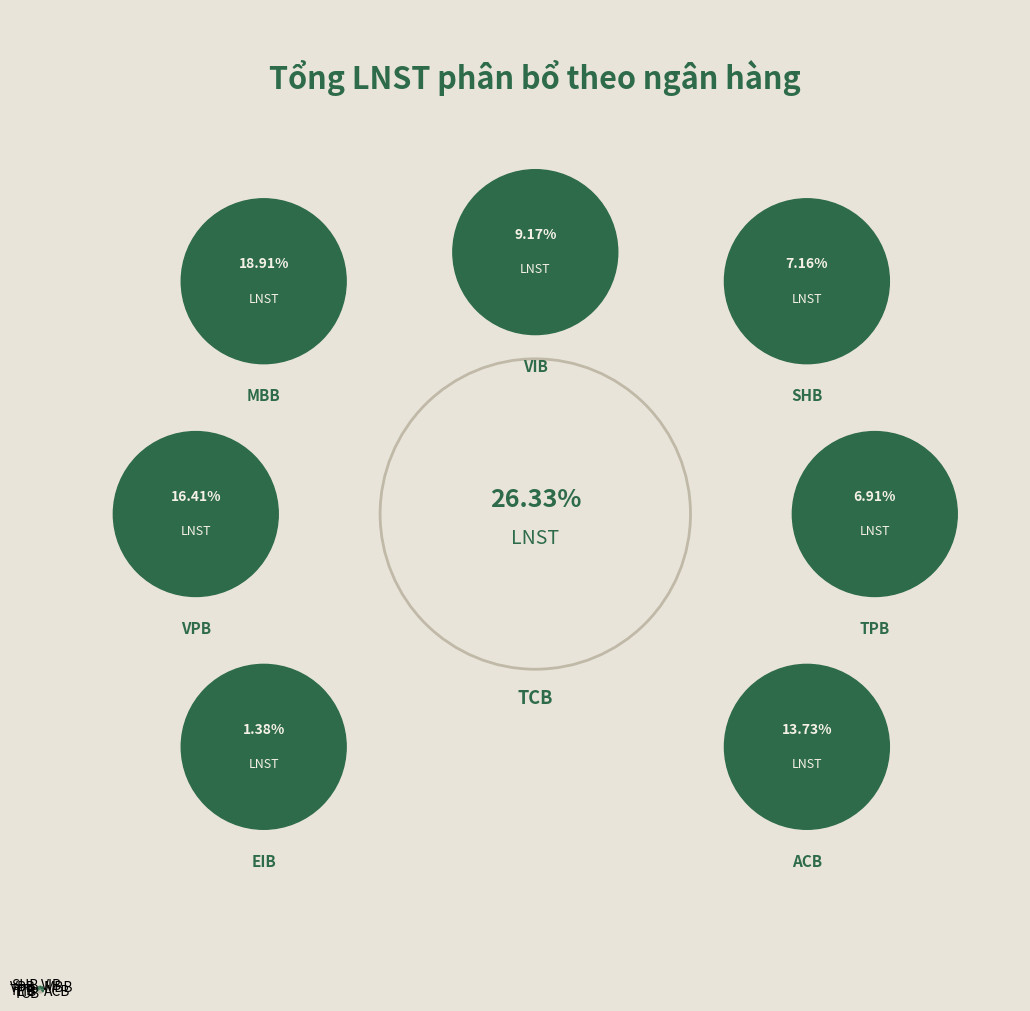

How many slices are in this pie chart?

8